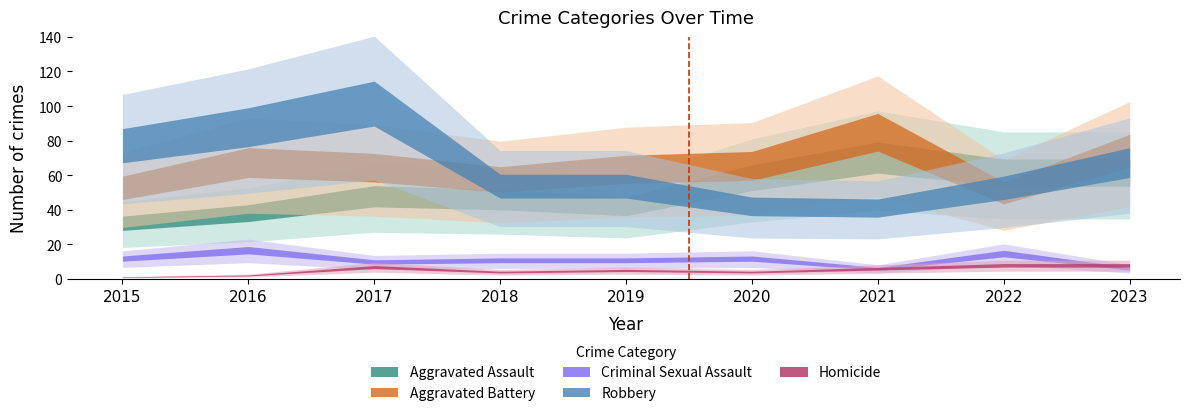

Where is the first local maximum for Aggravated Battery?

2016